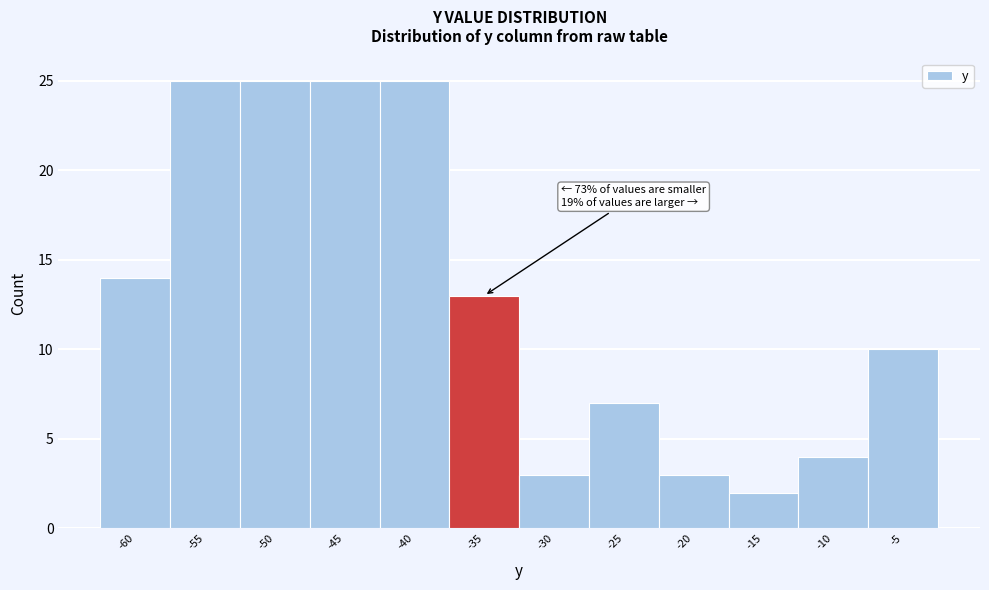

Reading right to left, list all the values displayed in this chart.

-5=10	-10=4	-15=2	-20=3	-25=7	-30=3	-35=13	-40=25	-45=25	-50=25	-55=25	-60=14